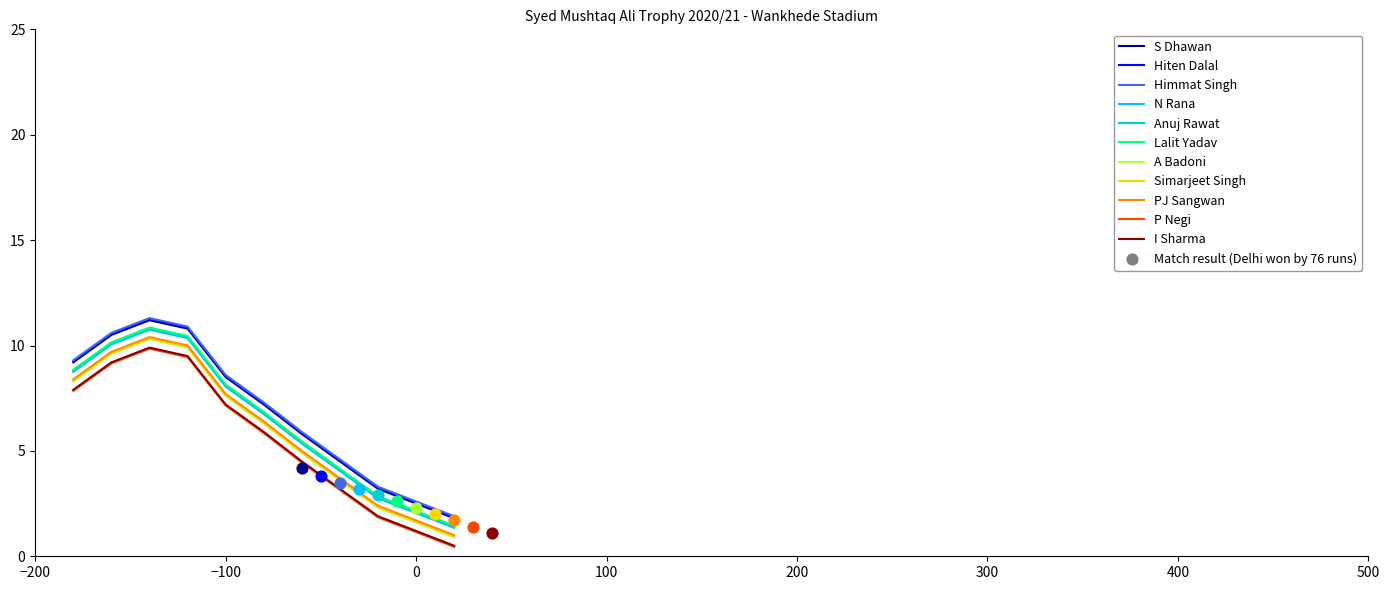

What is the total value across all series at 7?

16